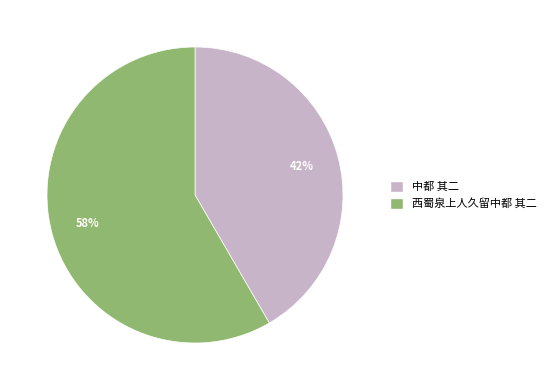

Count the number of slices in the pie.

2